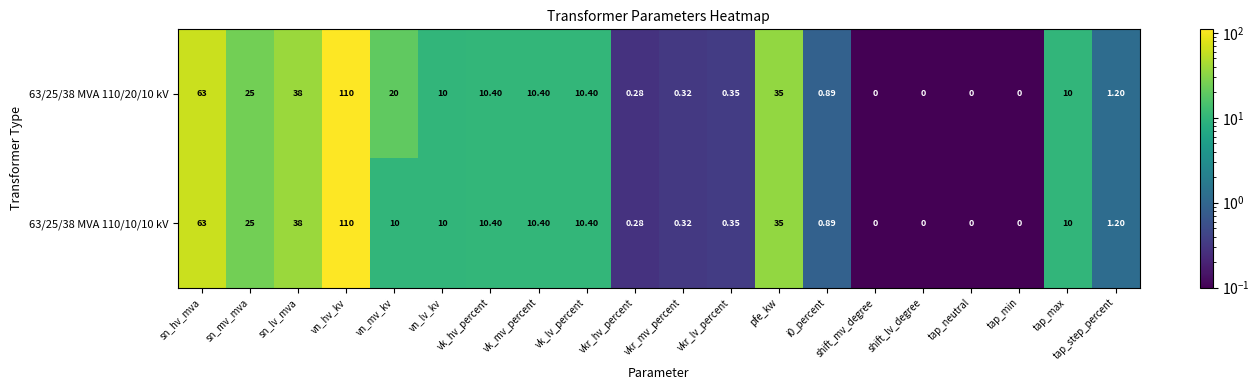

Which label corresponds to the largest value in the chart?

vn_hv_kv